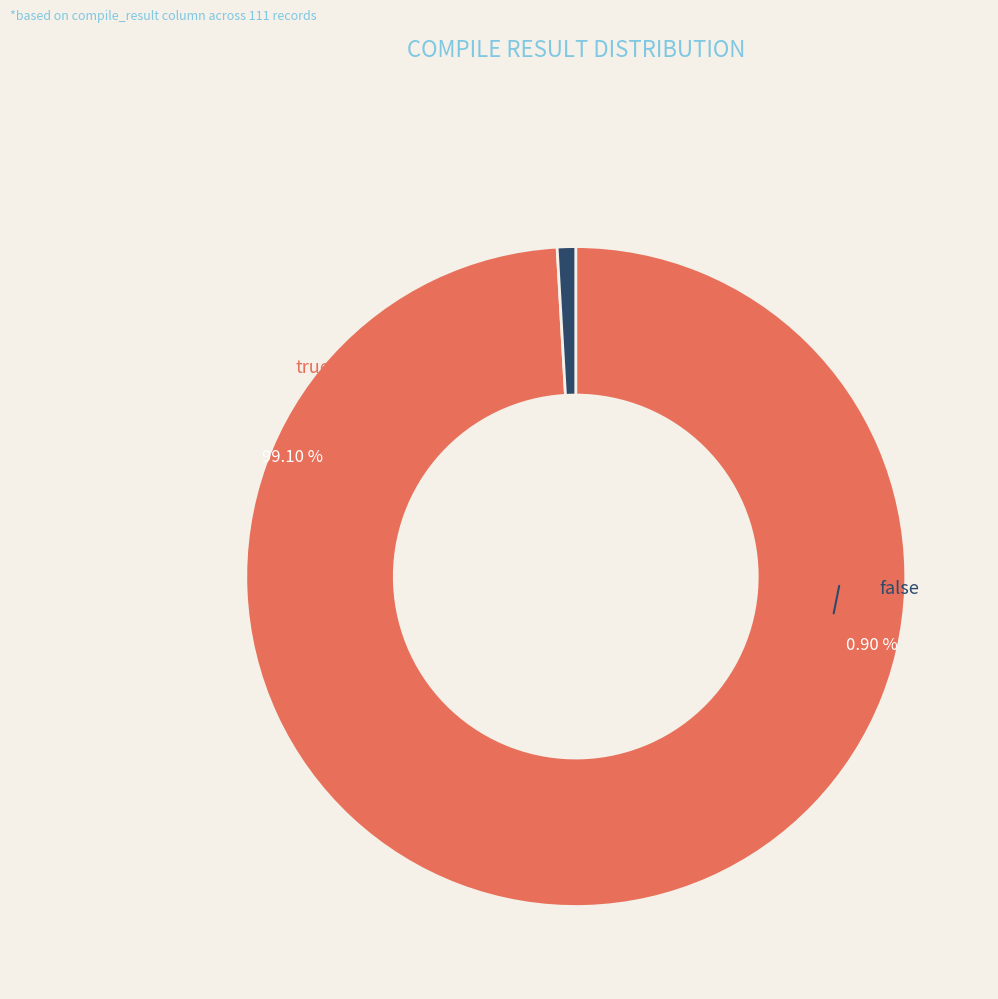

To the nearest percent, what portion does false represent?

1%